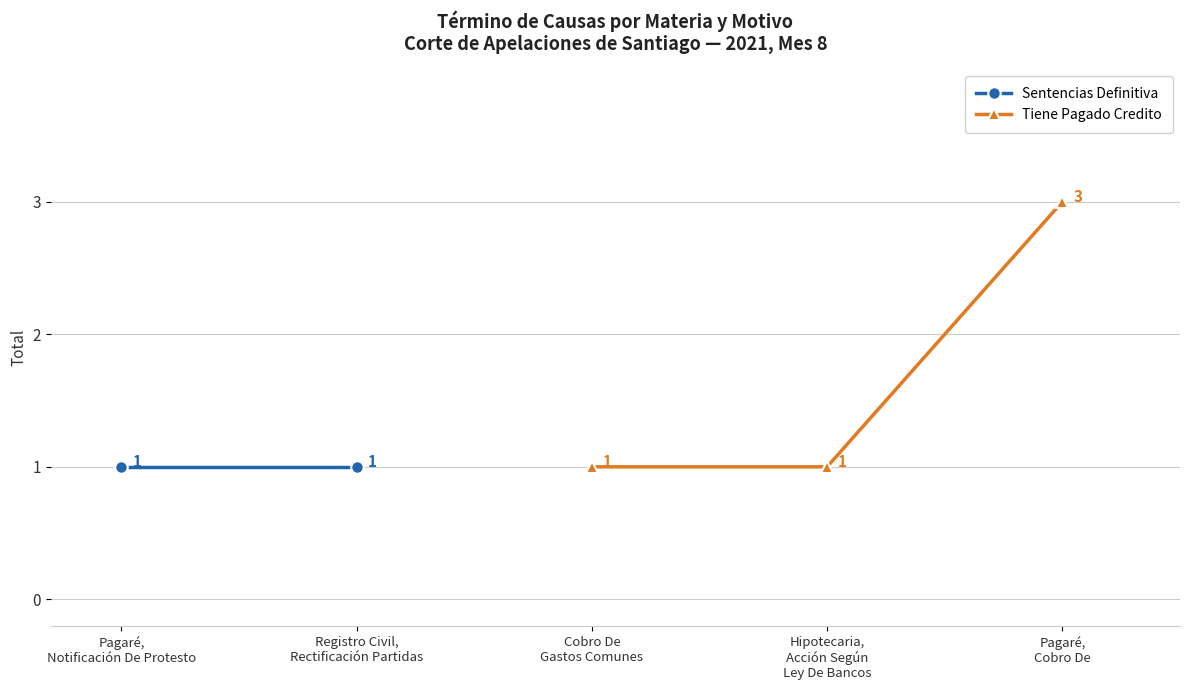

How many positive values does the Tiene Pagado Credito series have?

3